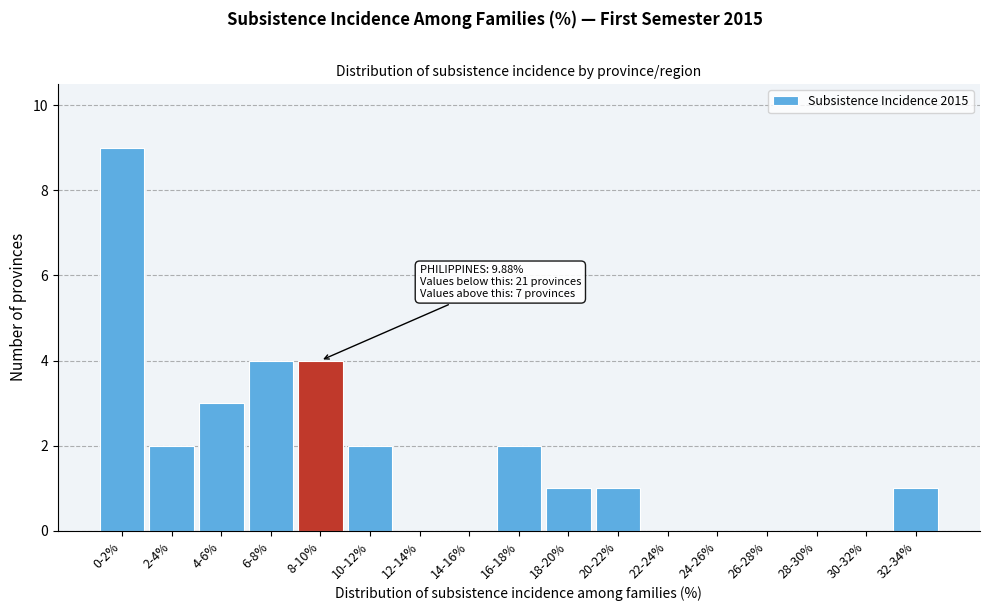

Reading left to right, list all the values displayed in this chart.

0-2%=9	2-4%=2	4-6%=3	6-8%=4	8-10%=4	10-12%=2	12-14%=0	14-16%=0	16-18%=2	18-20%=1	20-22%=1	22-24%=0	24-26%=0	26-28%=0	28-30%=0	30-32%=0	32-34%=1